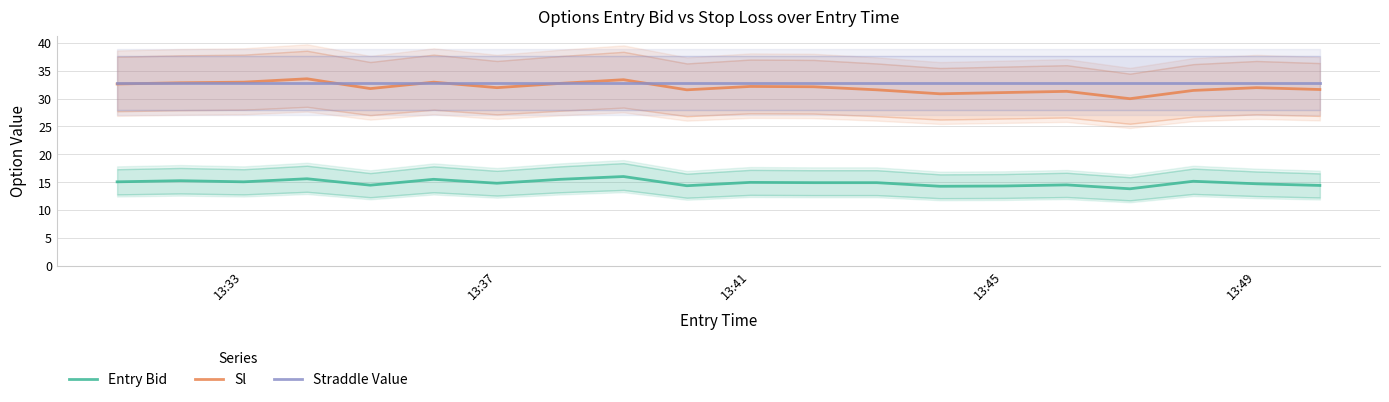

Is it true that Sl equals 32.0 at 13:37?

True